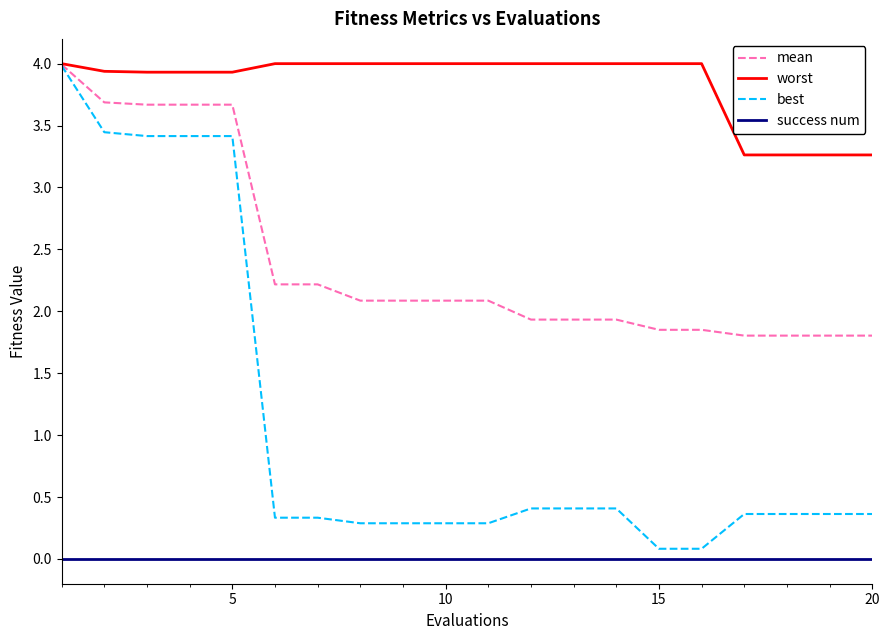

True or false: success num and mean intersect in this chart.

False